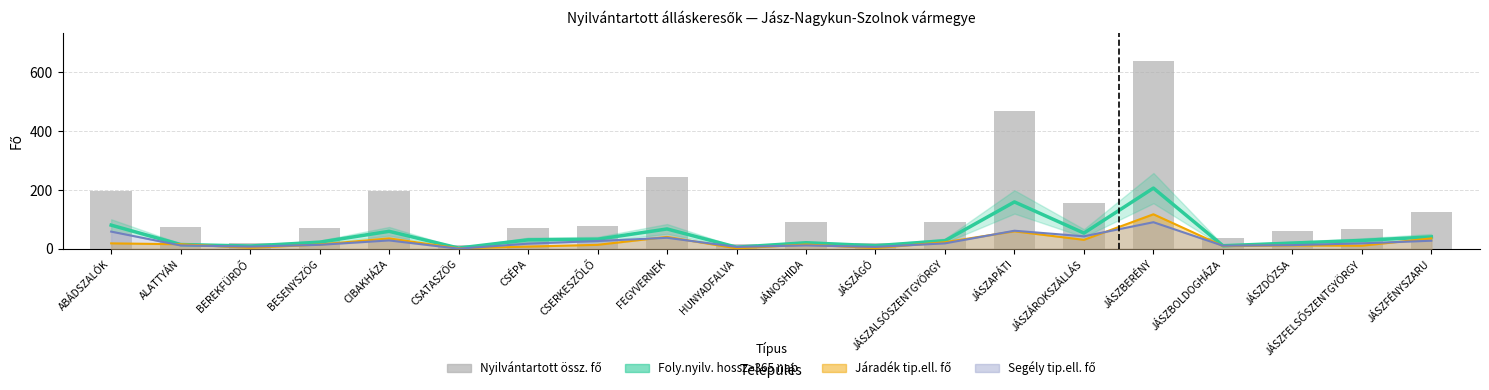

What is the difference between the second highest and minimum values in the Nyilvántartott össz. fő series?

457